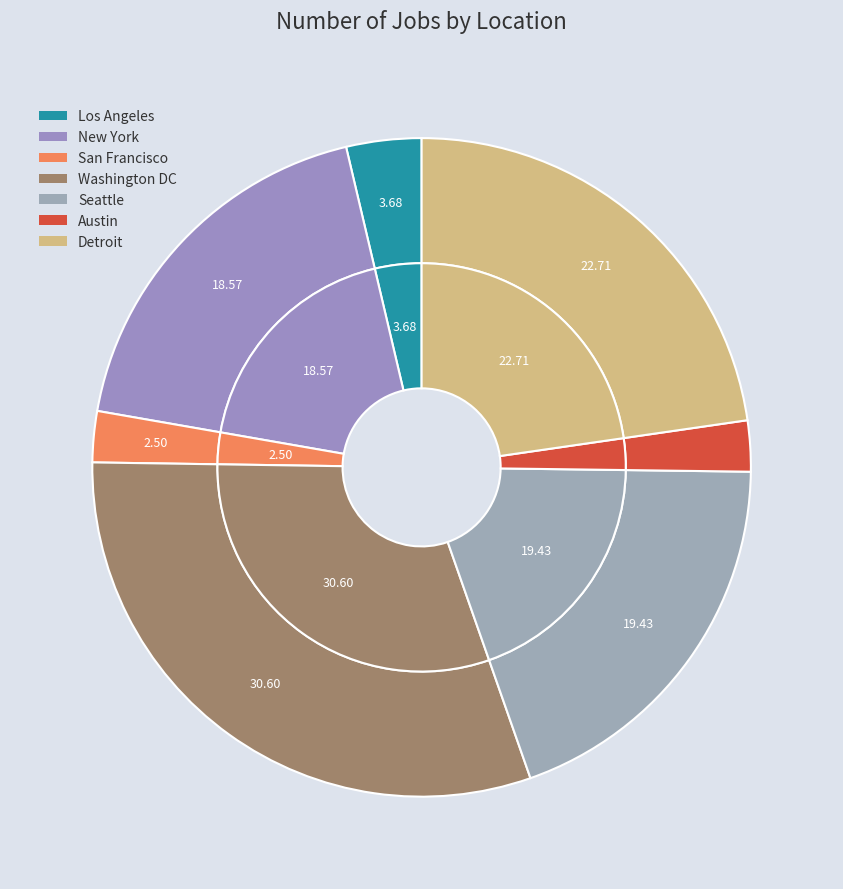

The Austin slice represents 12% of the pie. True or false?

False